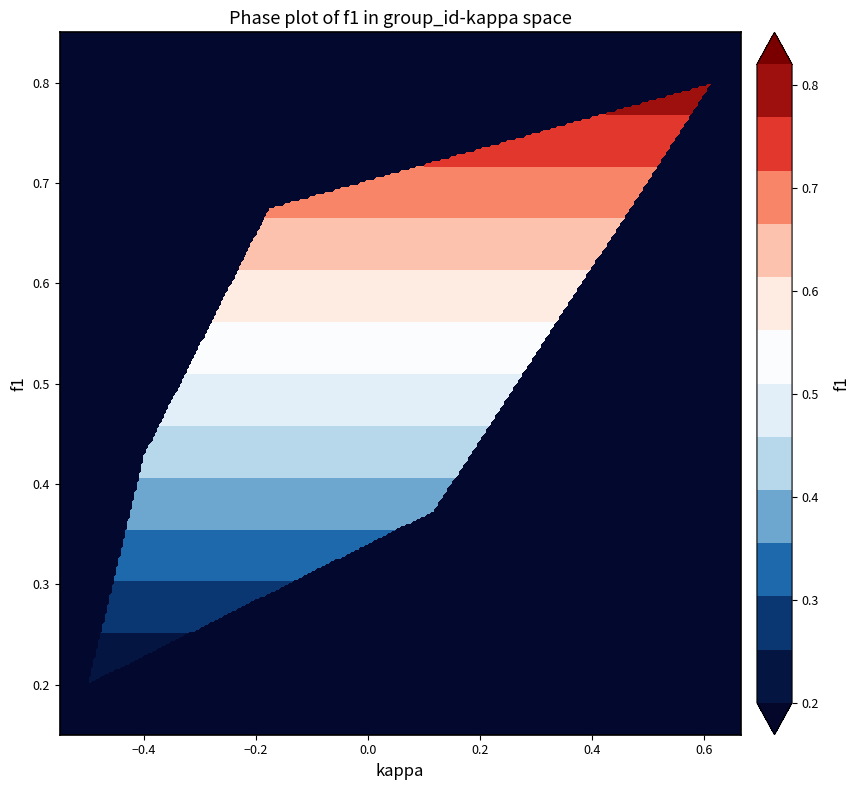

How many categories are shown in the chart?

24